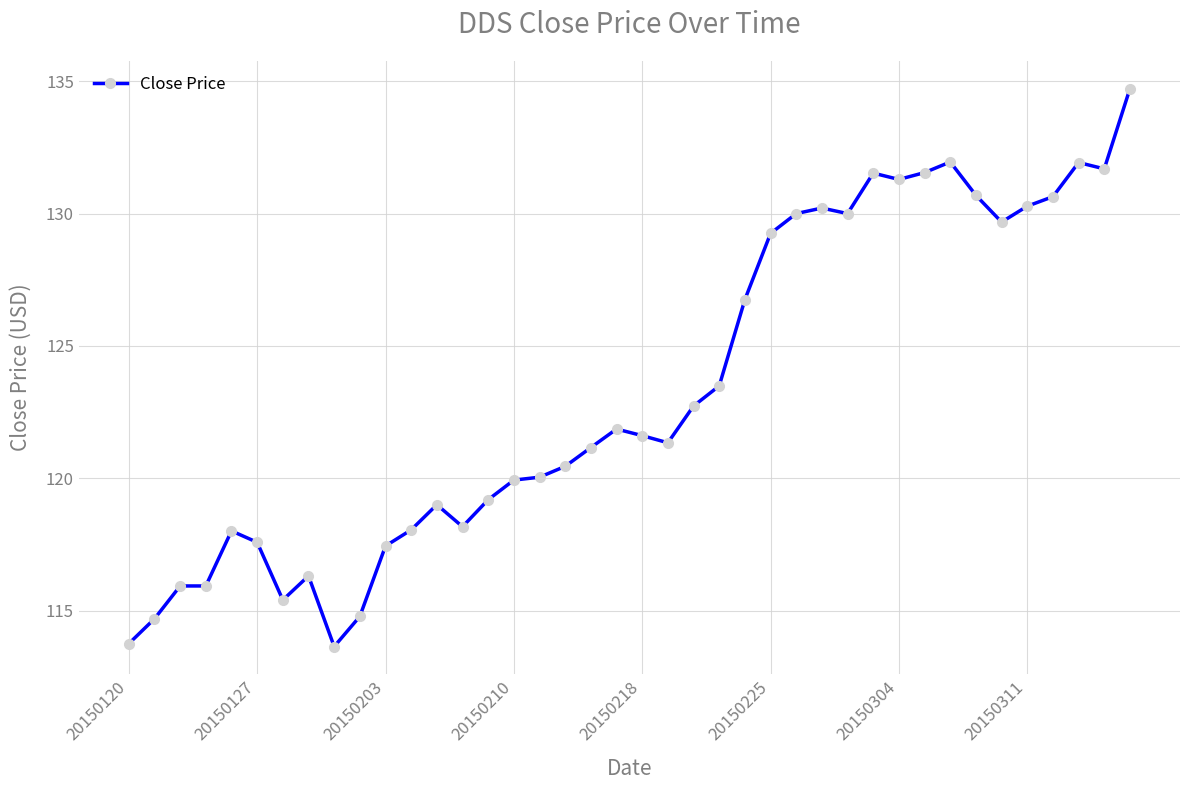

True or false: there are more than 2 points higher than both neighbors.

True